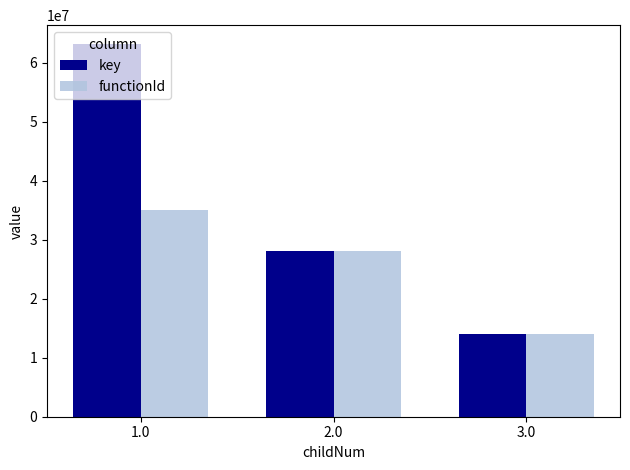

Reading left to right, transcribe all the data shown in this chart.

key: 1.0=63212496	2.0=28094465	3.0=14047234
functionId: 1.0=35118035	2.0=28094428	3.0=14047214